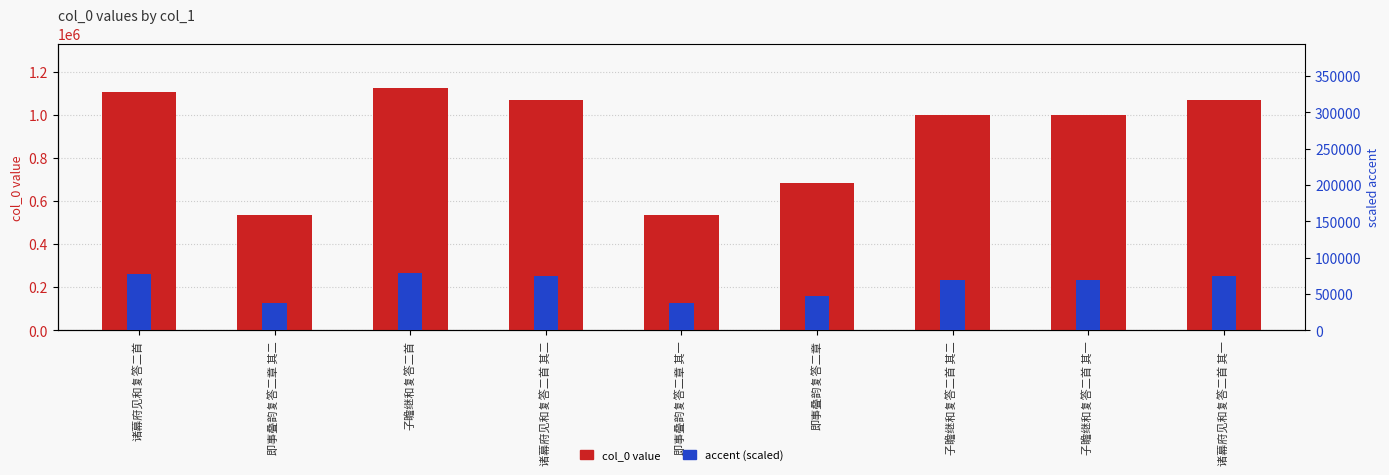

Rank the series at 即事叠韵复答二章 其二 from lowest to highest value.

accent (scaled), col_0